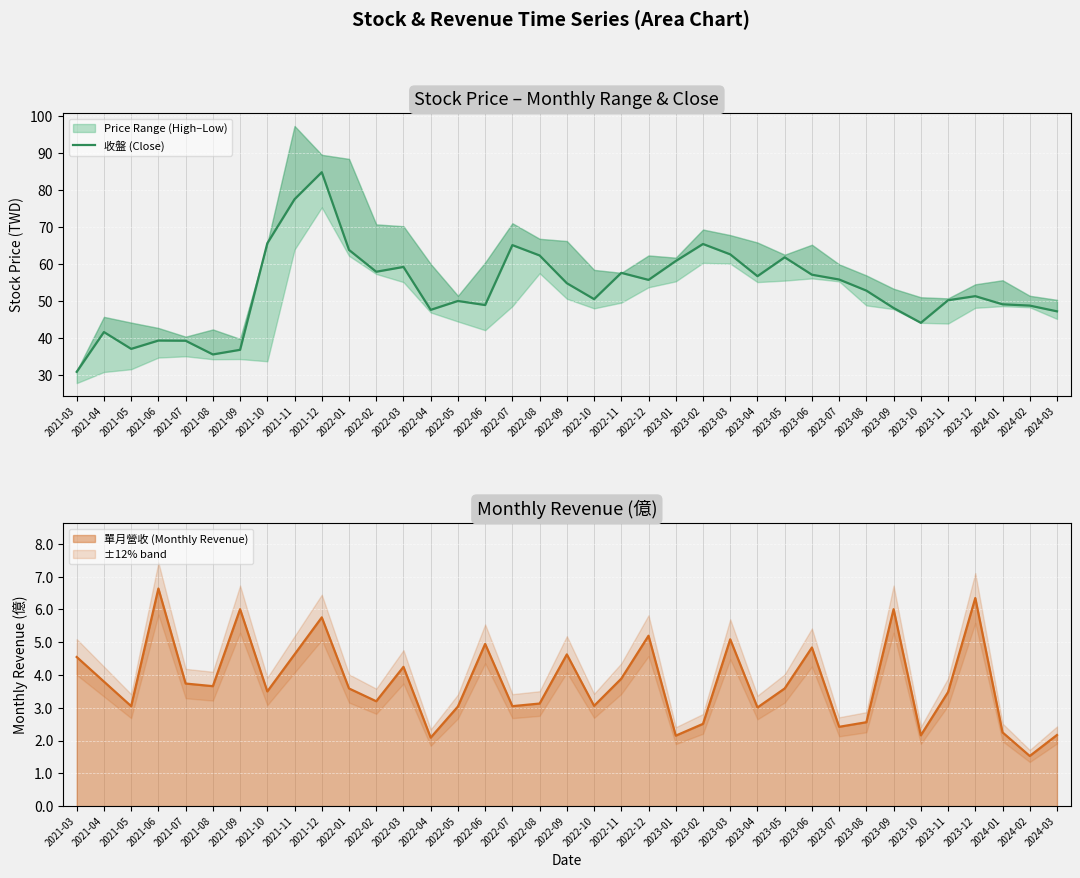

Reading left to right, transcribe all the data shown in this chart.

30.9	41.6	37.0	39.3	39.2	35.5	36.8	65.6	77.5	84.8	63.8	57.9	59.2	47.6	50.0	48.9	65.1	62.3	54.8	50.5	57.6	55.7	60.8	65.4	62.6	56.7	61.8	57.1	55.8	52.8	48.1	44.1	50.2	51.3	49.1	48.8	47.2